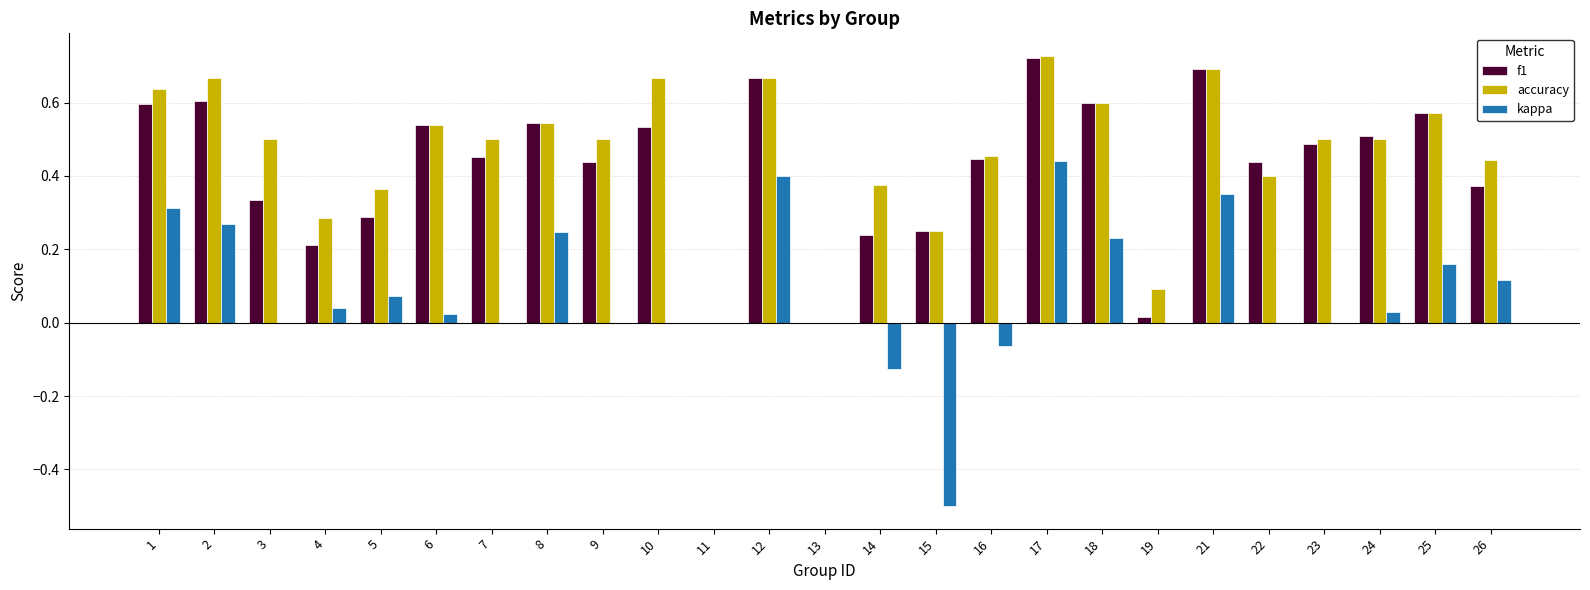

At which category does the chart reach its peak across all series?

17